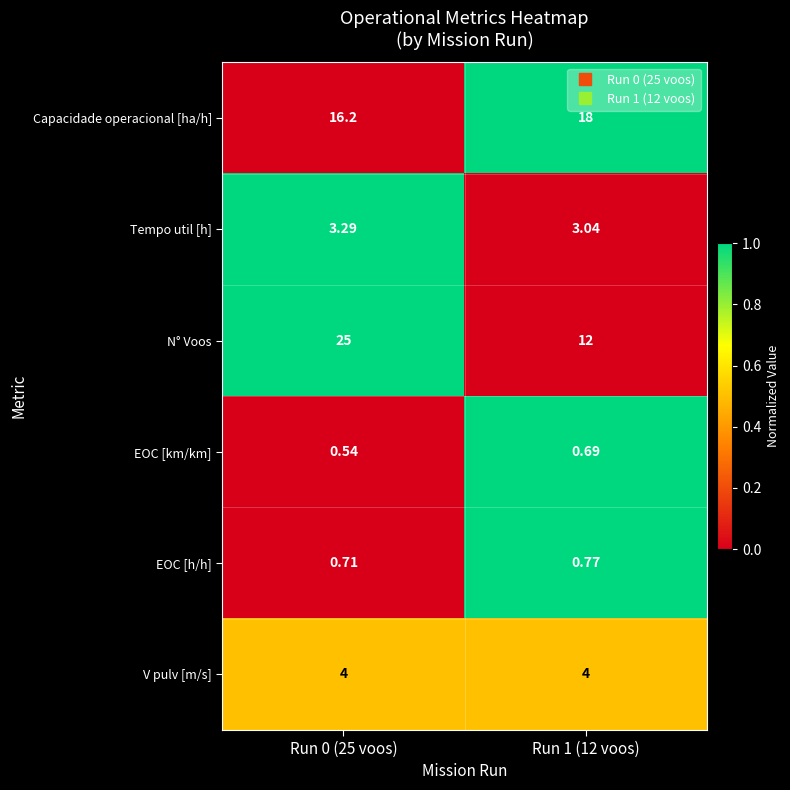

Which series has the largest total across all categories?

N° Voos